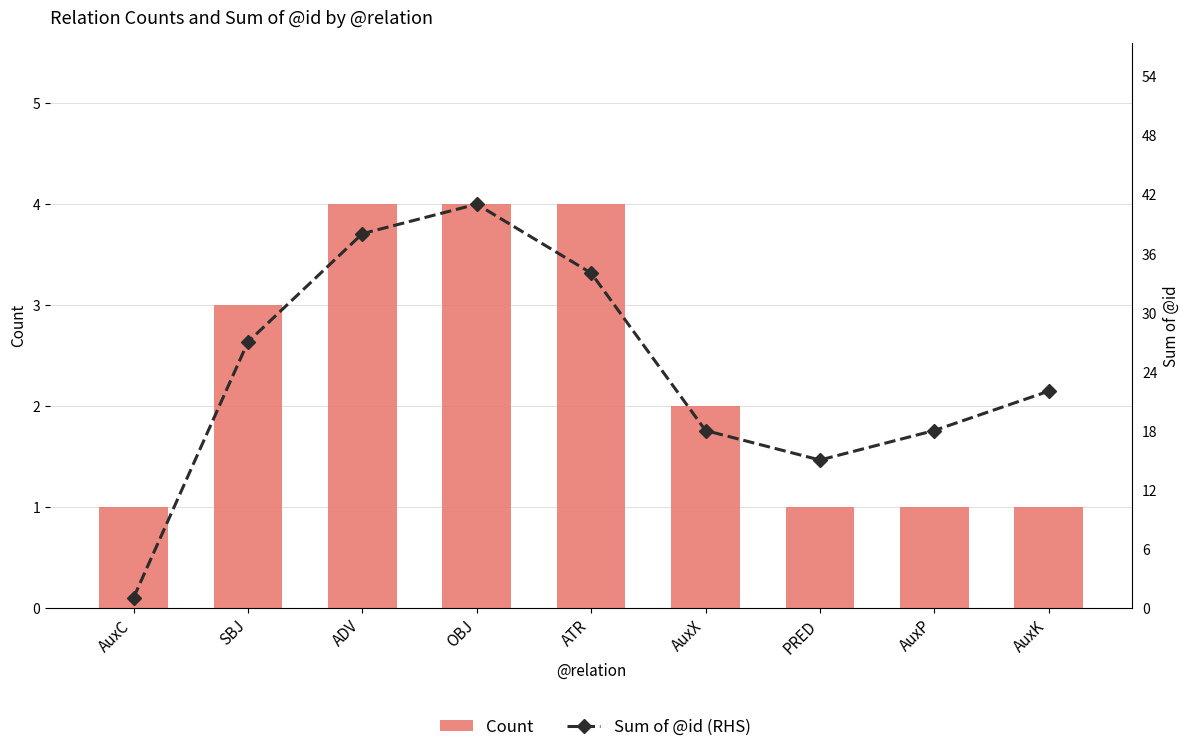

At AuxC, list the series in order from largest to smallest.

Count, Sum of @id (RHS)